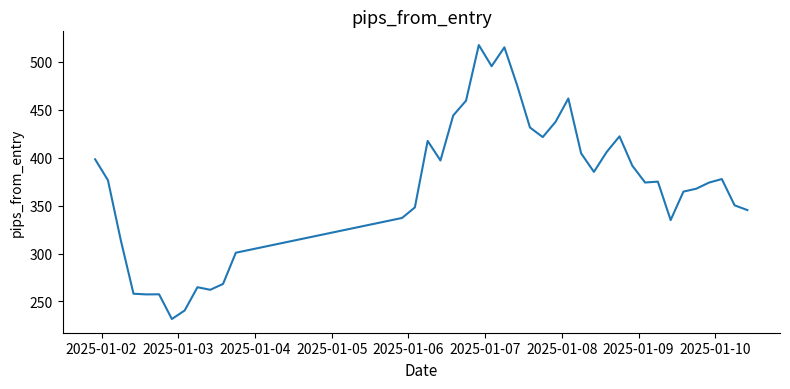

What is the minimum value shown in the chart?

231.7